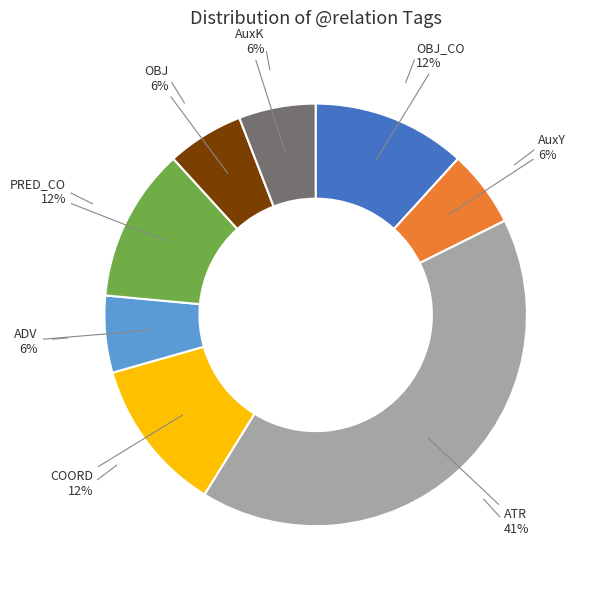

Between ATR and OBJ_CO, which is larger?

ATR